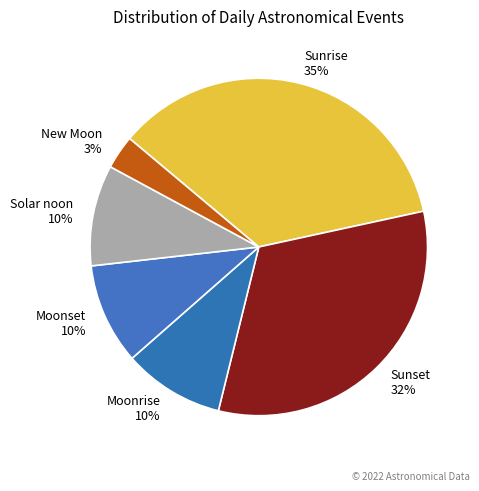

True or false: Moonset accounts for 21% of the total.

False